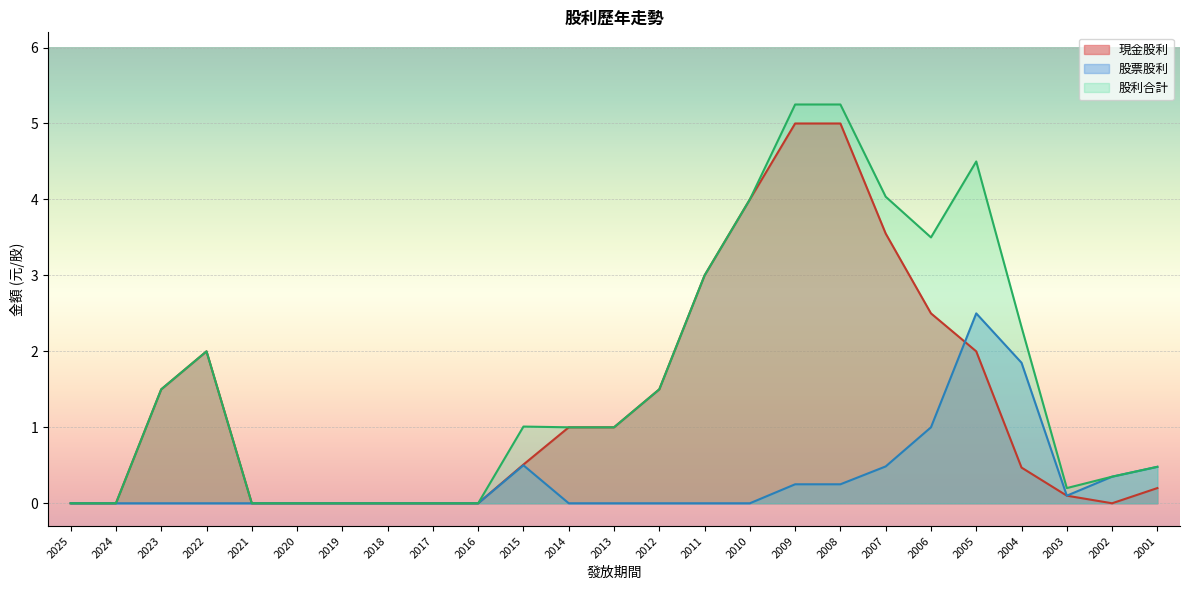

True or false: 股利合計 and 現金股利 intersect in this chart.

False